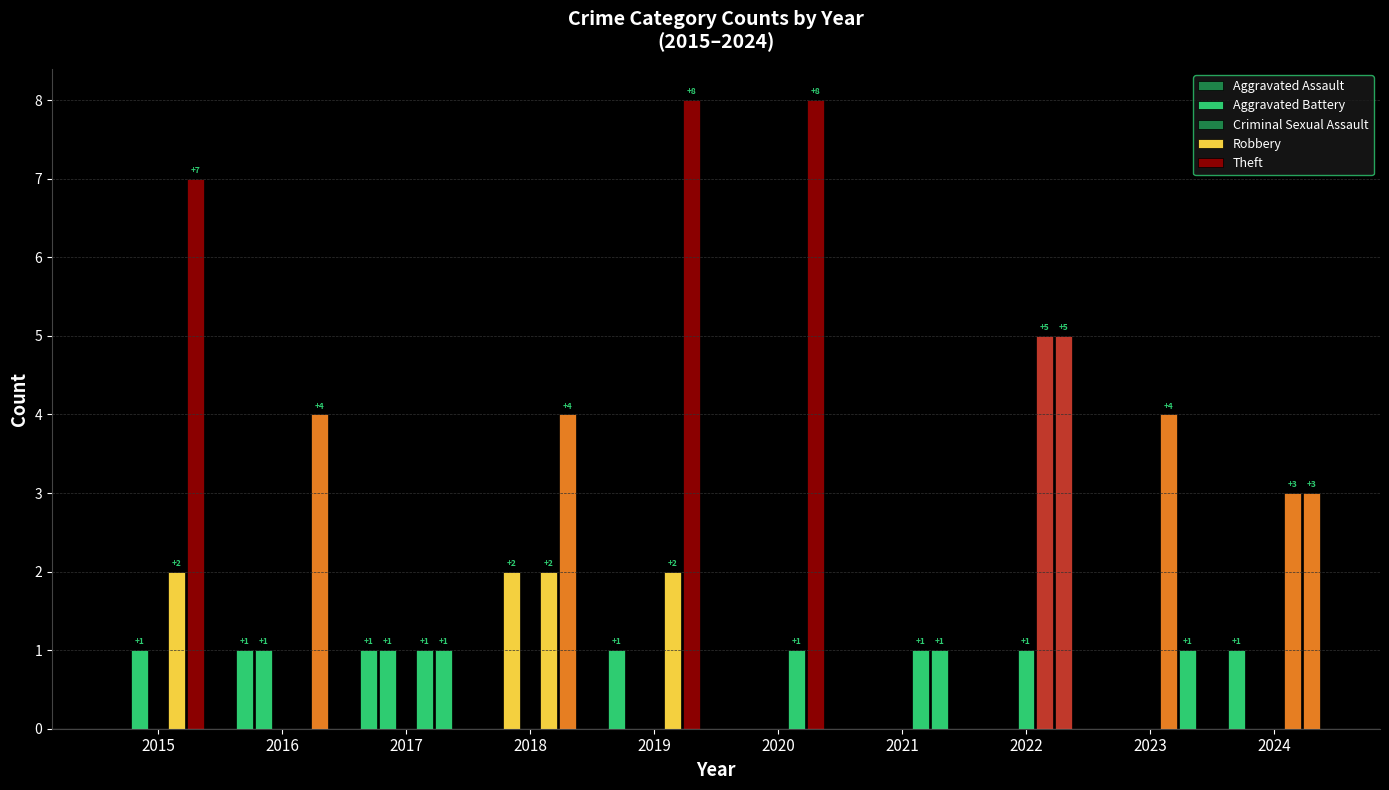

Count the Aggravated Battery values in the range 0 to 1.

9